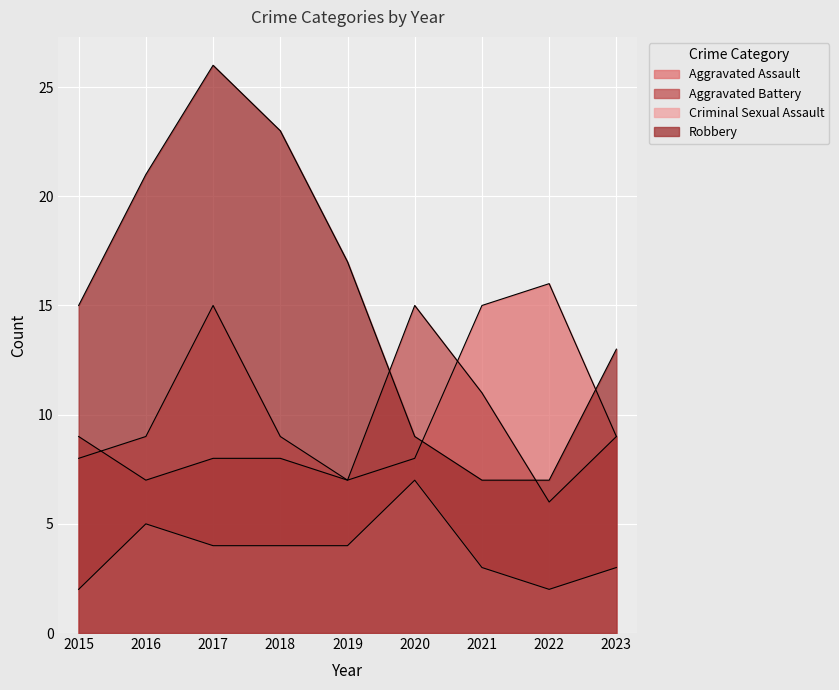

How many series are shown in this chart?

4